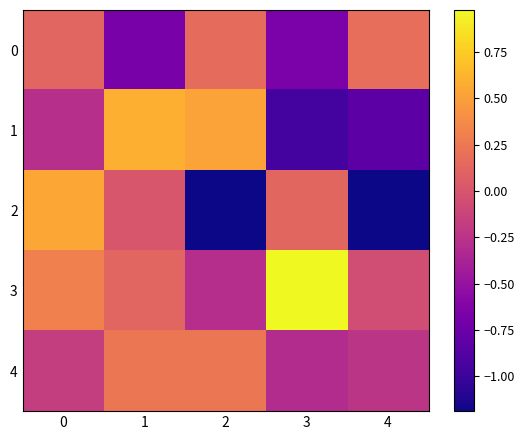

Rank the series by their maximum value, from highest to lowest.

3, 1, 2, 4, 0